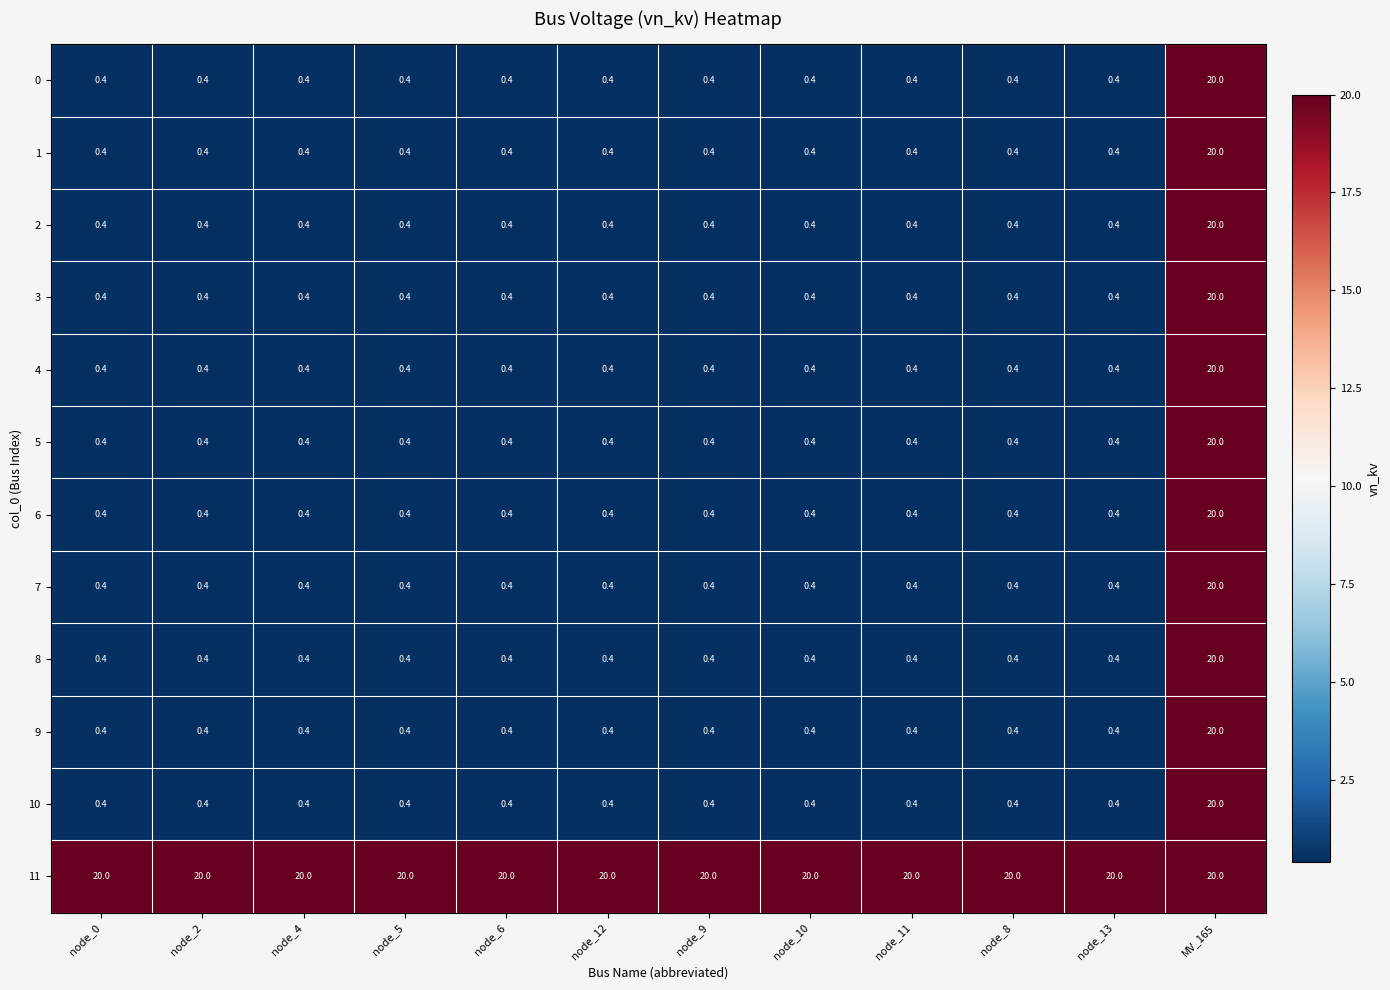

What is the average value of the 4 series?

2.0